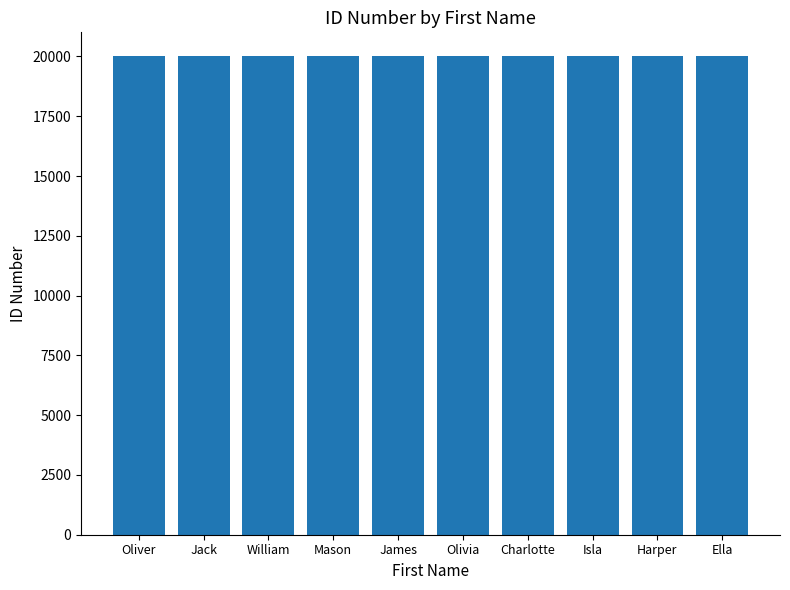

How many values are between 20003 and 20008?

6